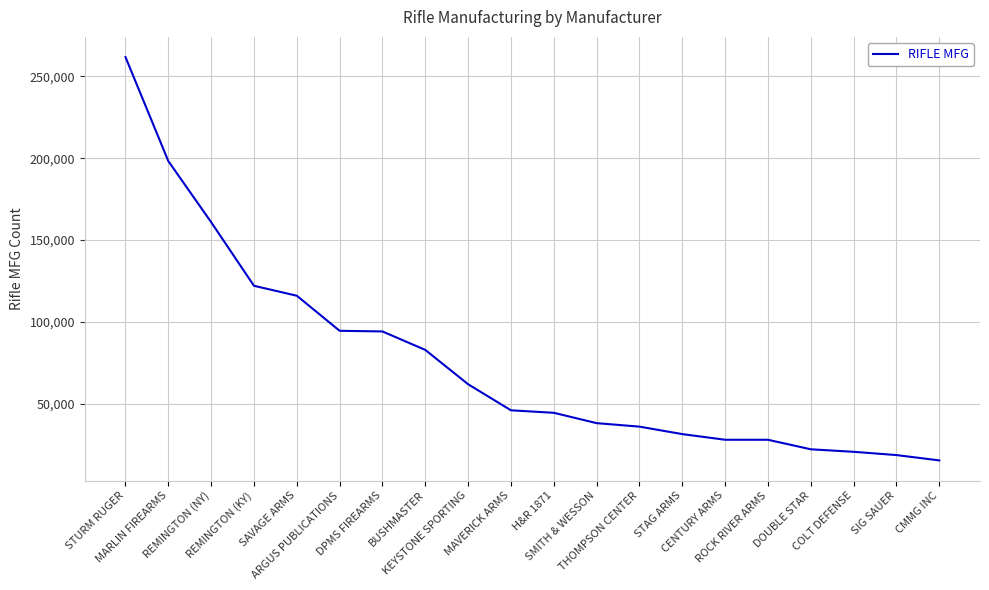

What is the sum of the values at MARLIN FIREARMS and REMINGTON (NY)?

359192